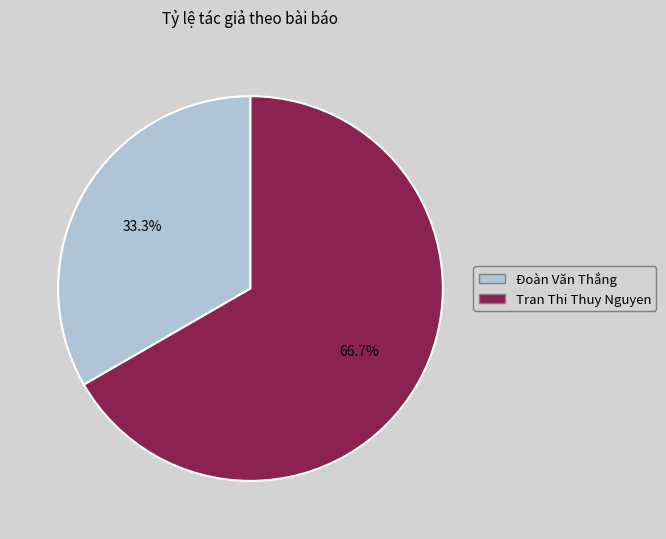

Approximately how many times larger is the value at Đoàn Văn Thắng compared to Tran Thi Thuy Nguyen?

0.5